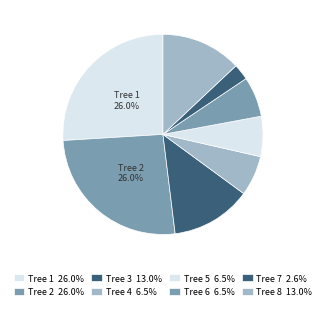

Count the number of slices in the pie.

8